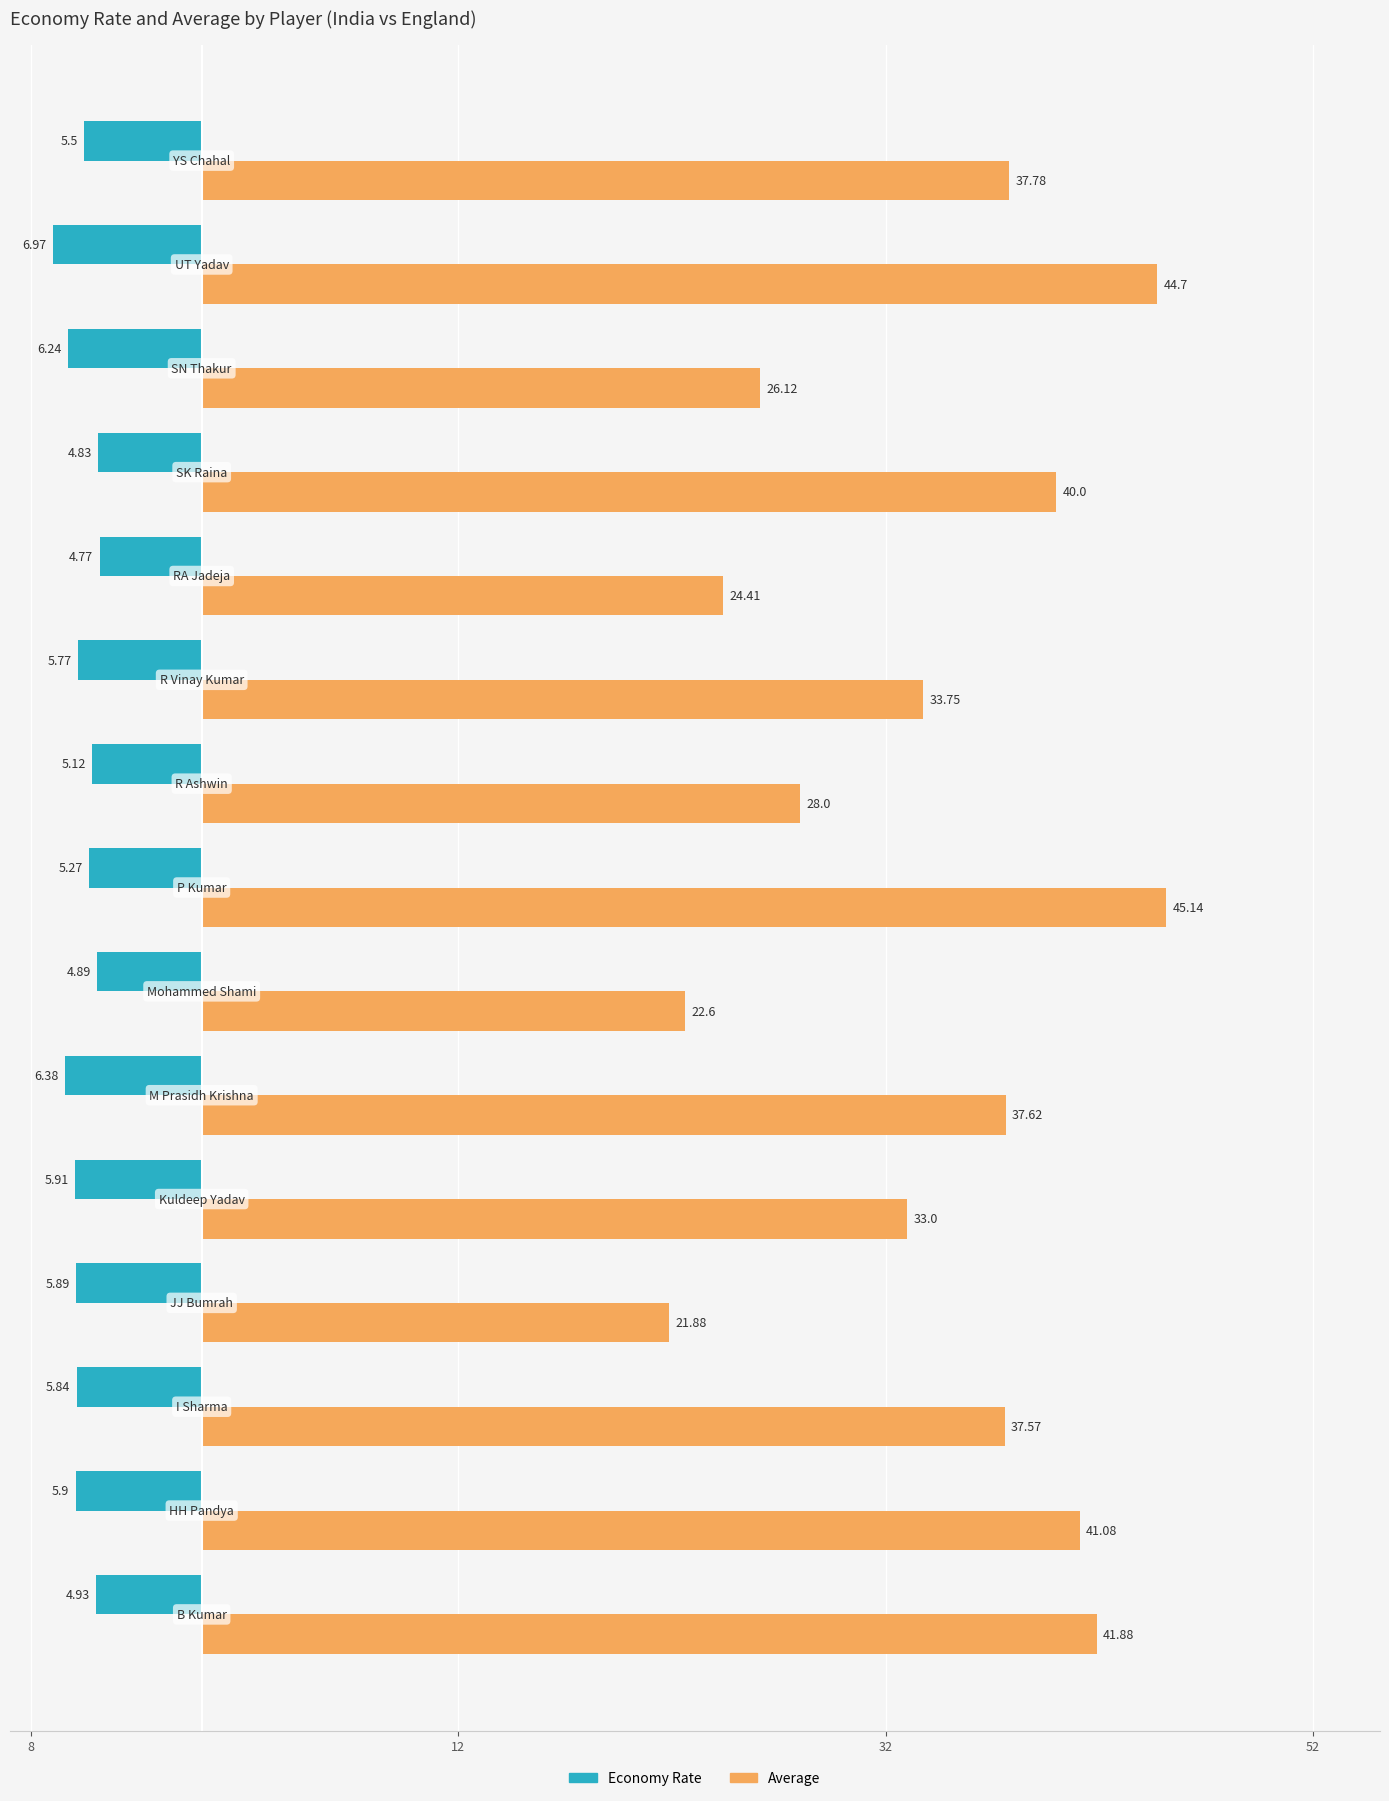

What are all the series names shown in the legend?

Economy Rate, Average